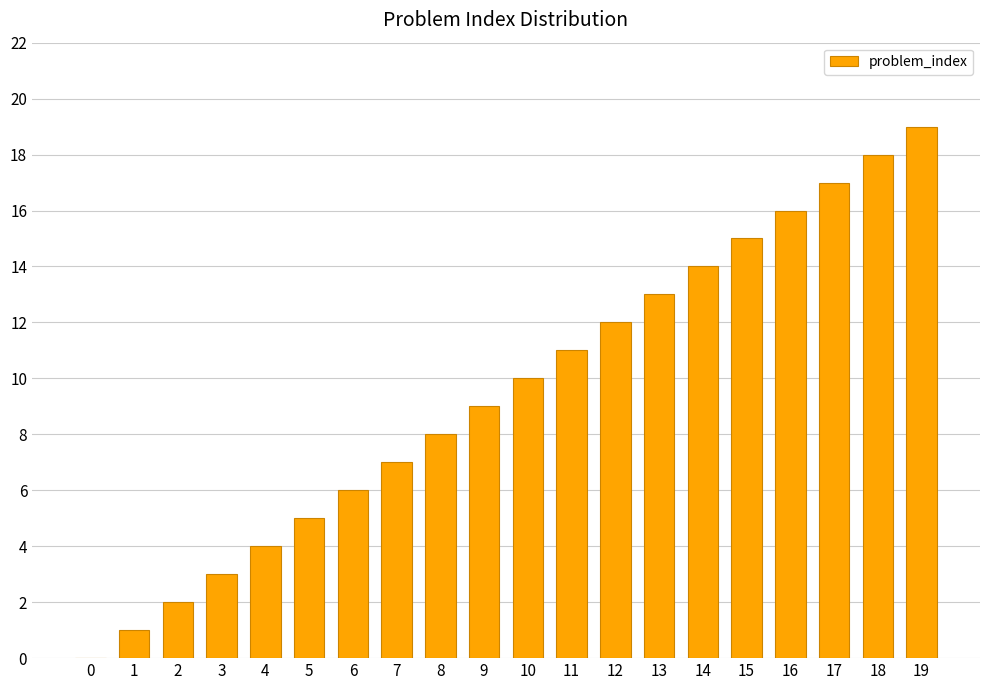

Is it true that the value at 13 is 21?

False